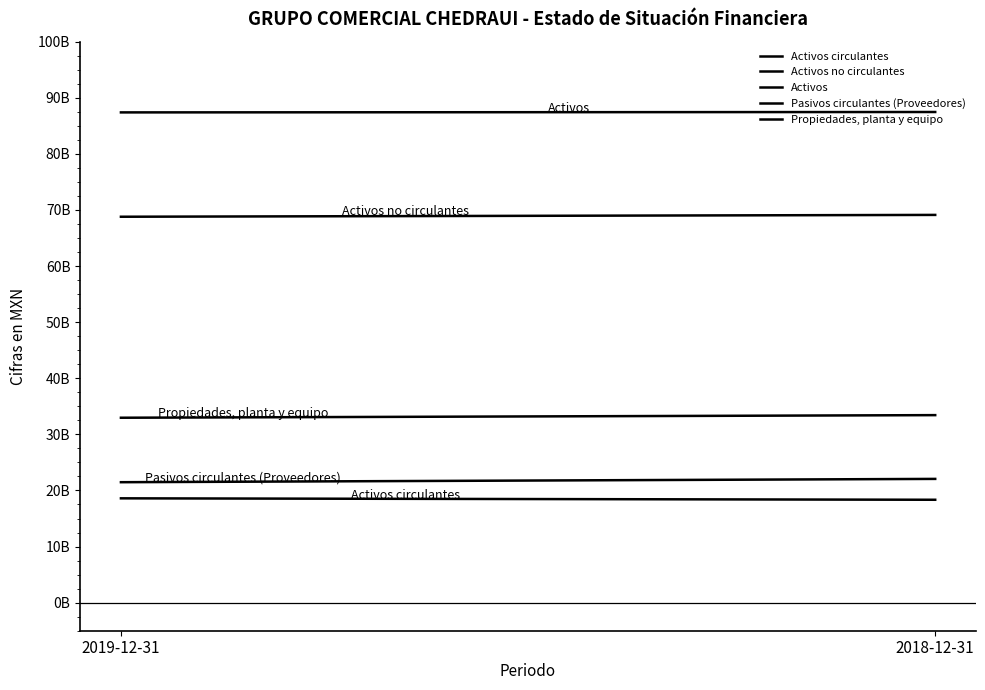

At which label does Pasivos circulantes (Proveedores) reach its peak?

2018-12-31